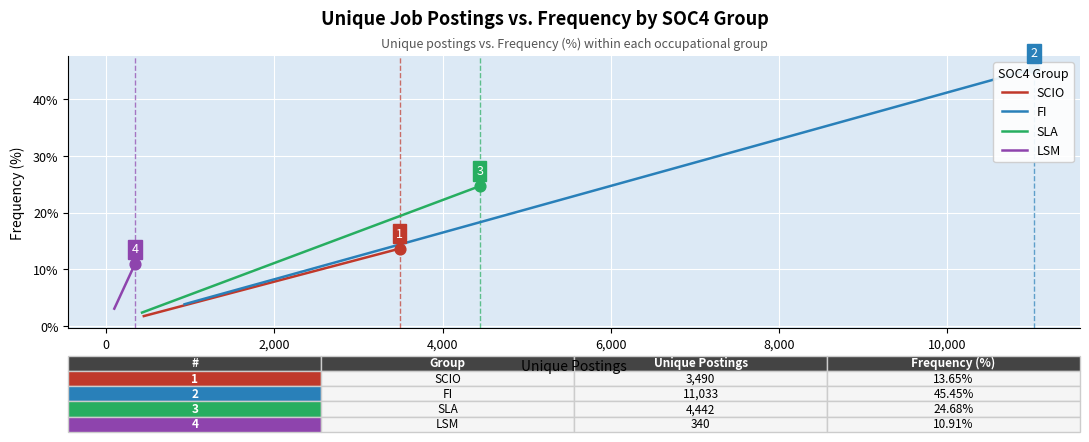

What are all the series names shown in the legend?

SCIO, FI, SLA, LSM